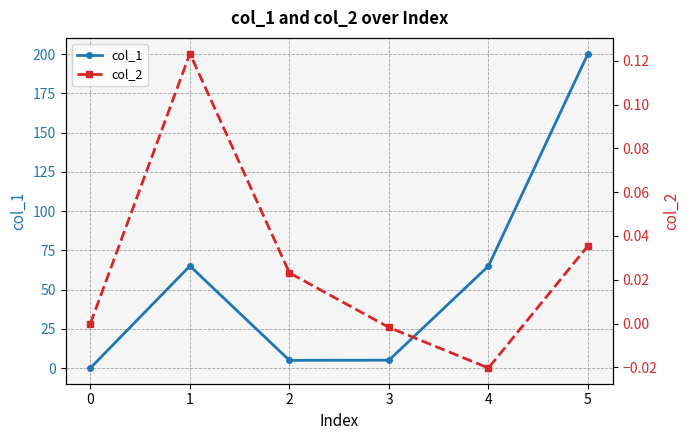

How many data points does each series have?

6